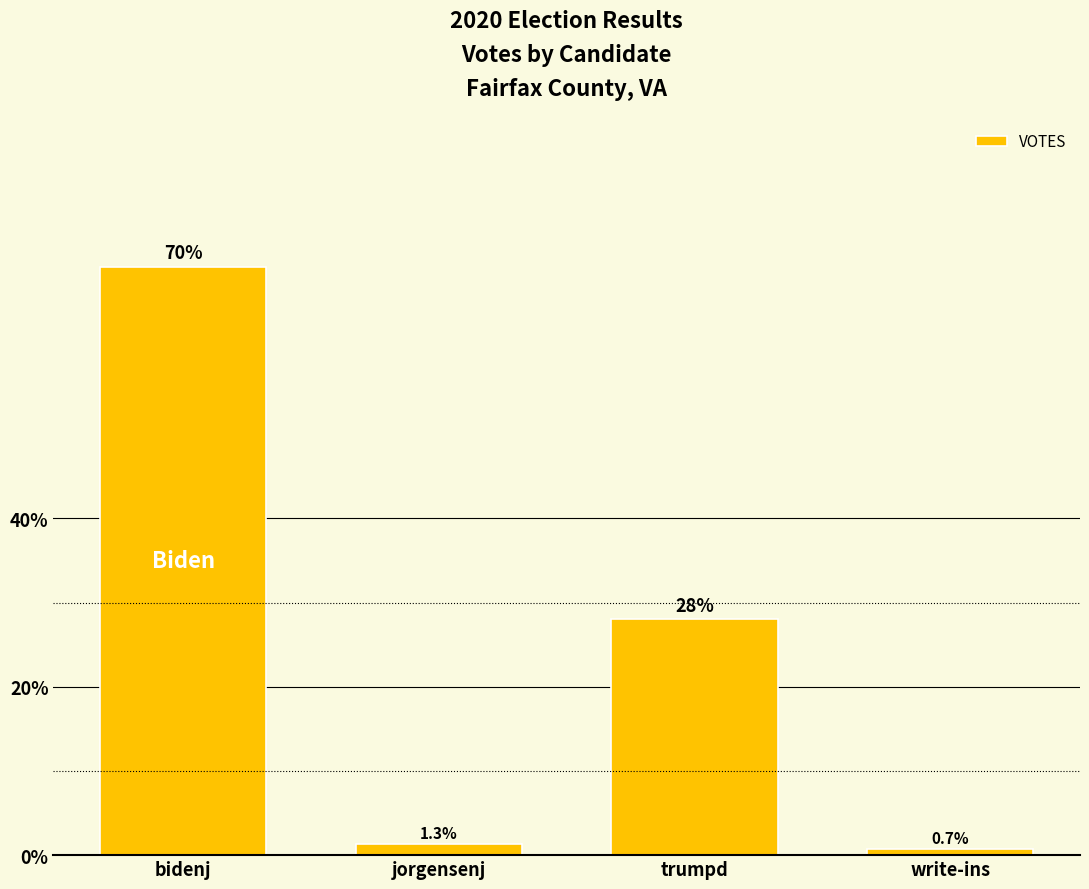

Reading left to right, list all the values displayed in this chart.

bidenj=69.9	jorgensenj=1.3	trumpd=28.0	write-ins=0.7